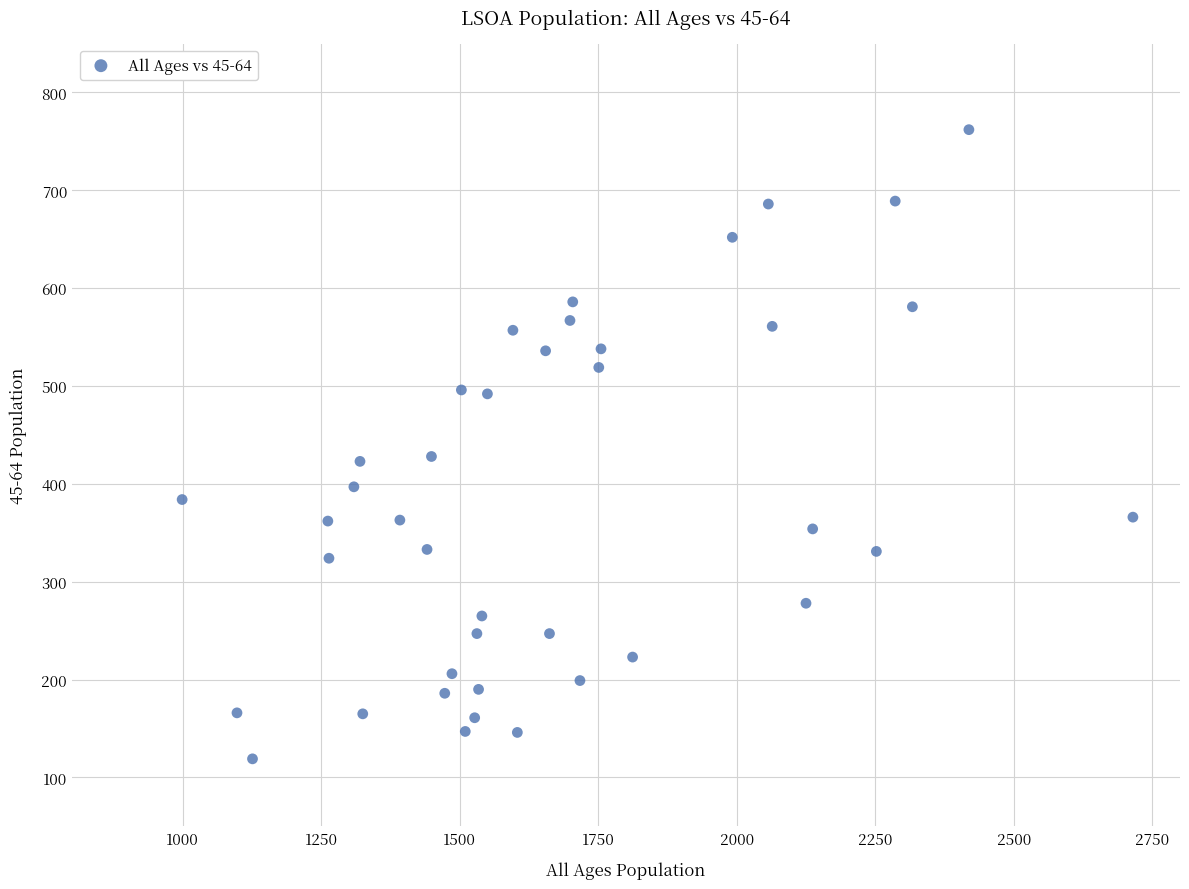

What is the range of Y values (max minus min)?

643